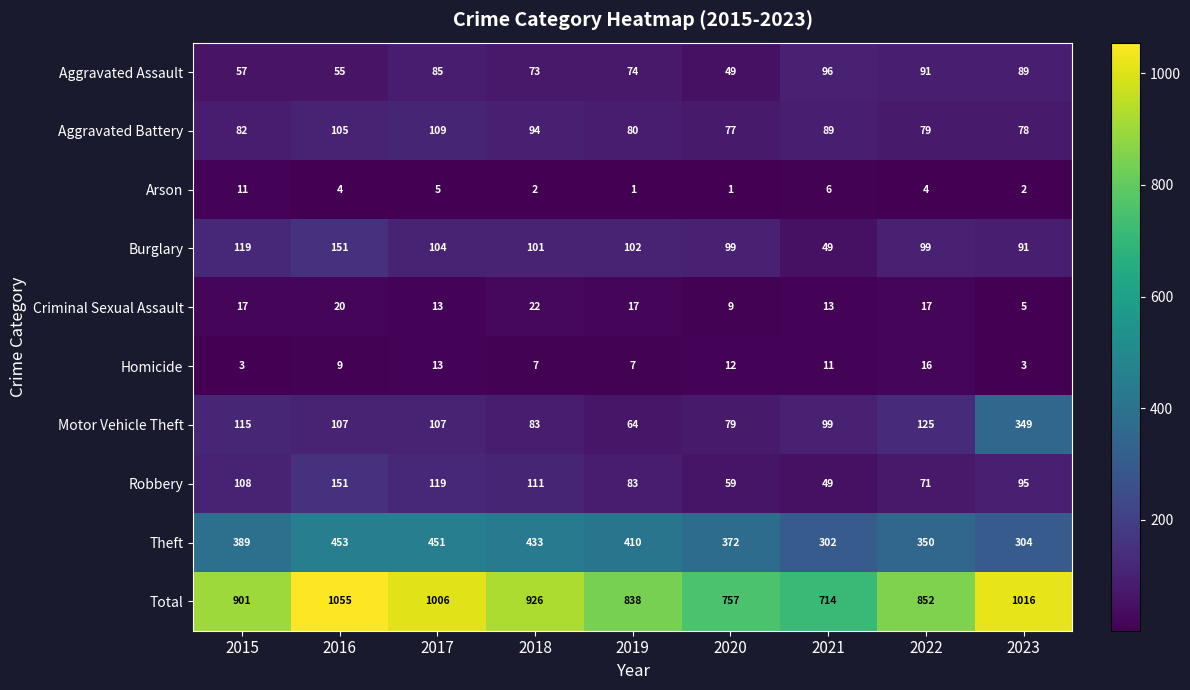

What is the difference between the maximum and minimum values in the Criminal Sexual Assault series?

17